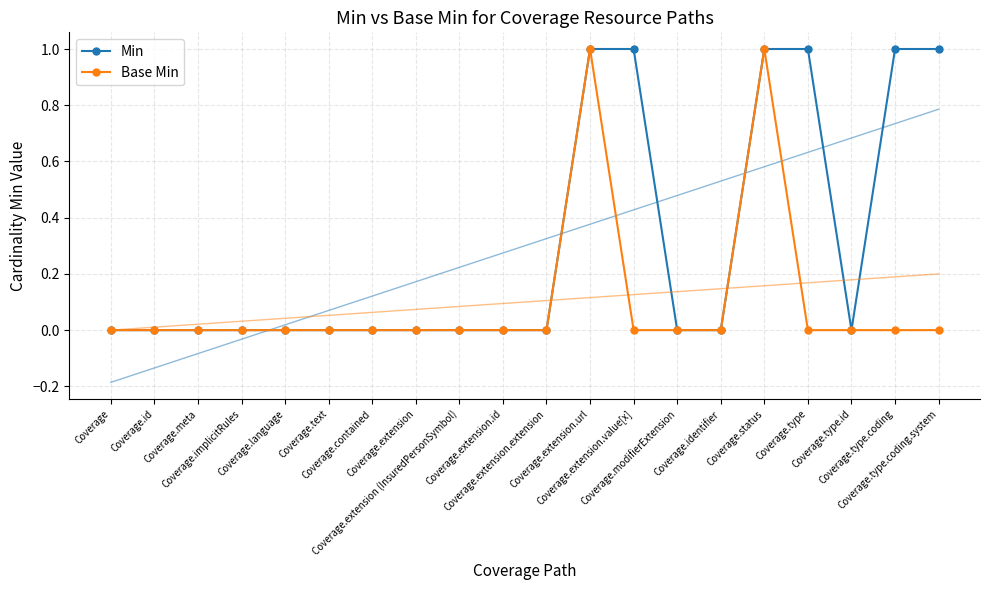

How many Min values are between 0 and 1?

20